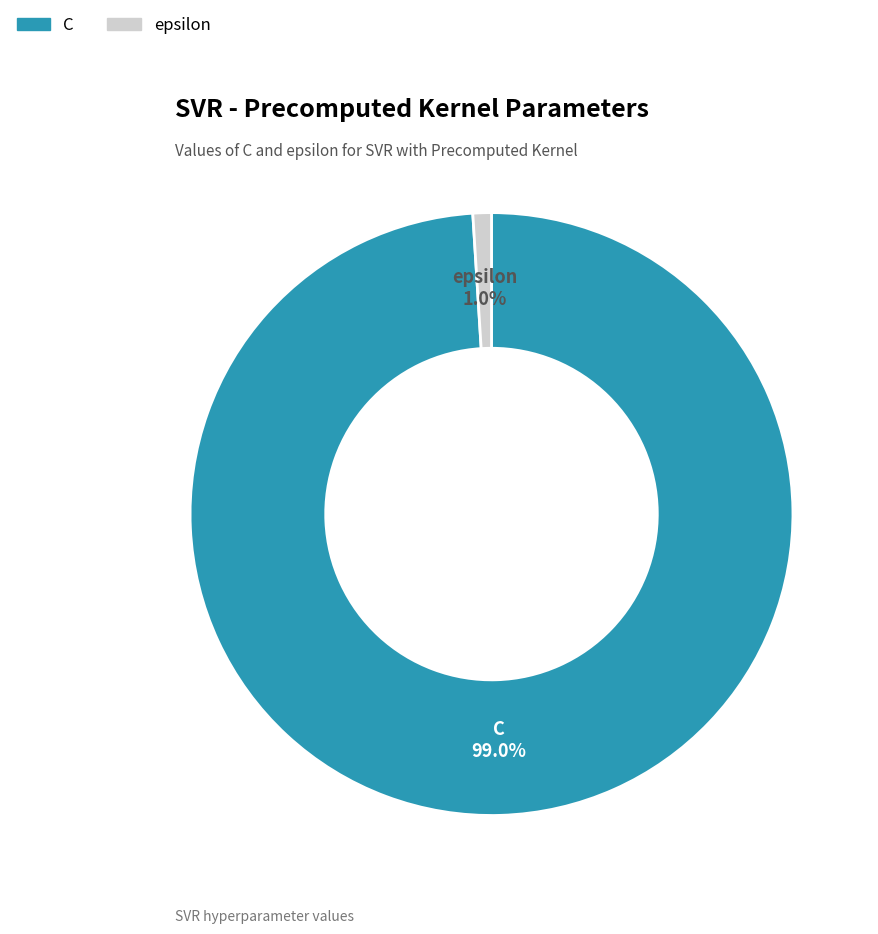

Do epsilon and C together represent more than half of the pie?

Yes